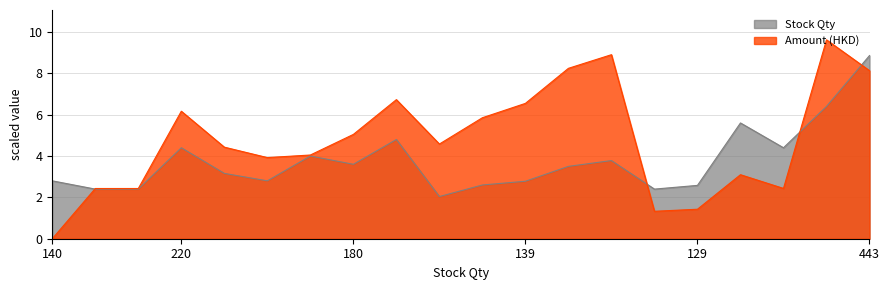

How many intersections are there between Stock Qty and Amount (HKD)?

4